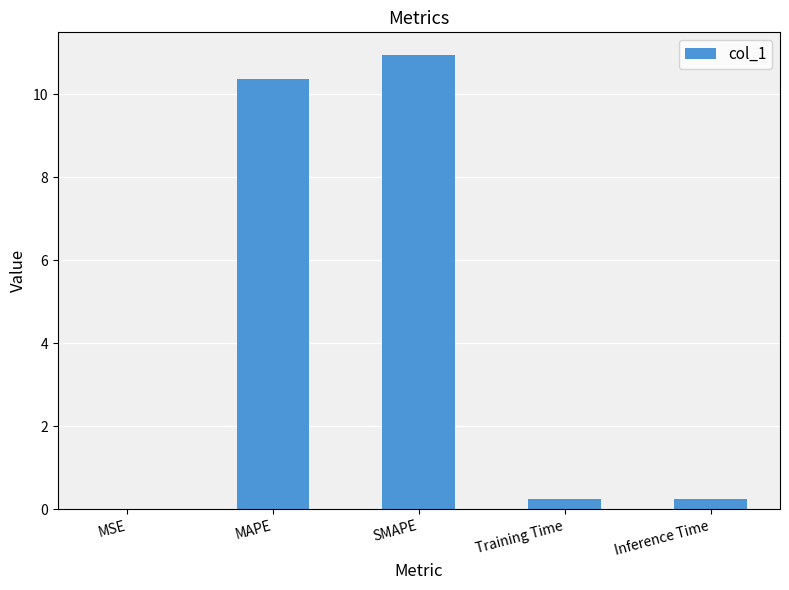

Between MSE and Training Time, which is larger?

Training Time